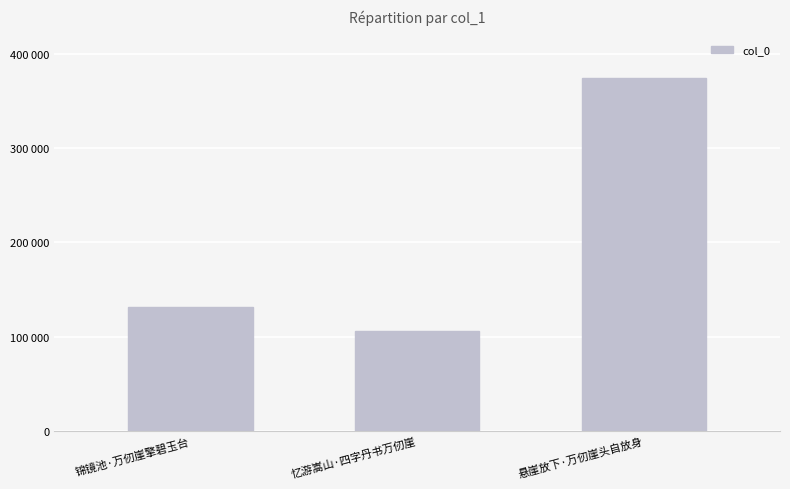

What is the difference between the values at 忆游嵩山·四字丹书万仞崖 and 悬崖放下·万仞崖头自放身?

268856